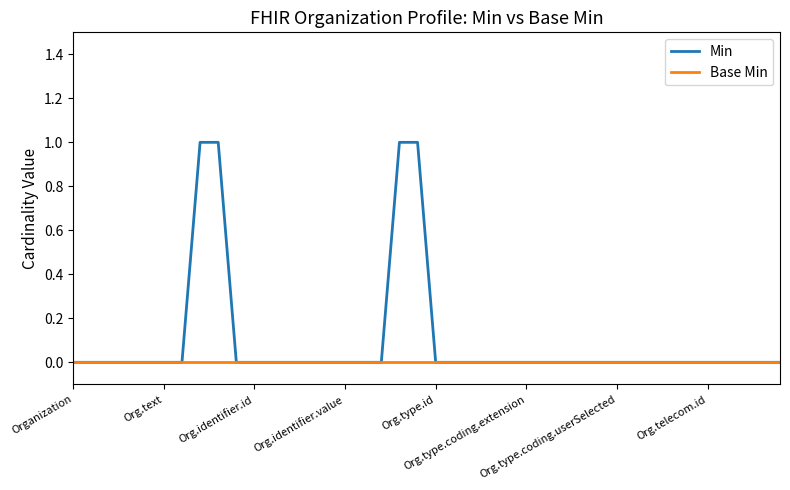

Does the chart have visible grid lines?

No